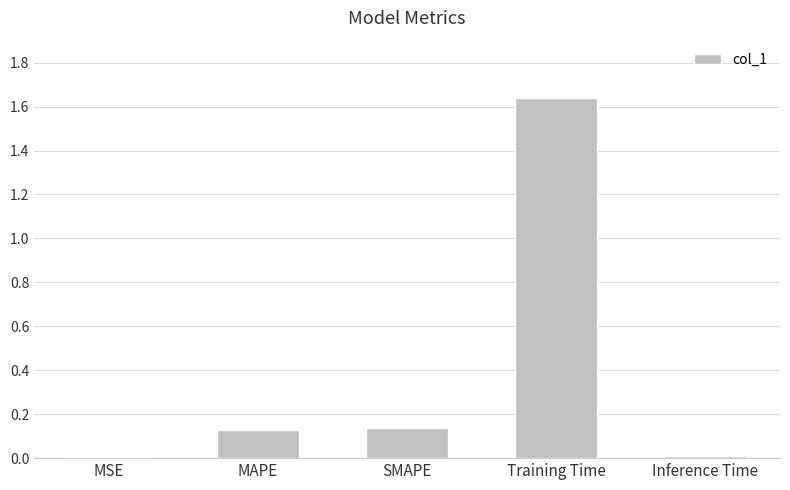

How many bars are there in total?

5